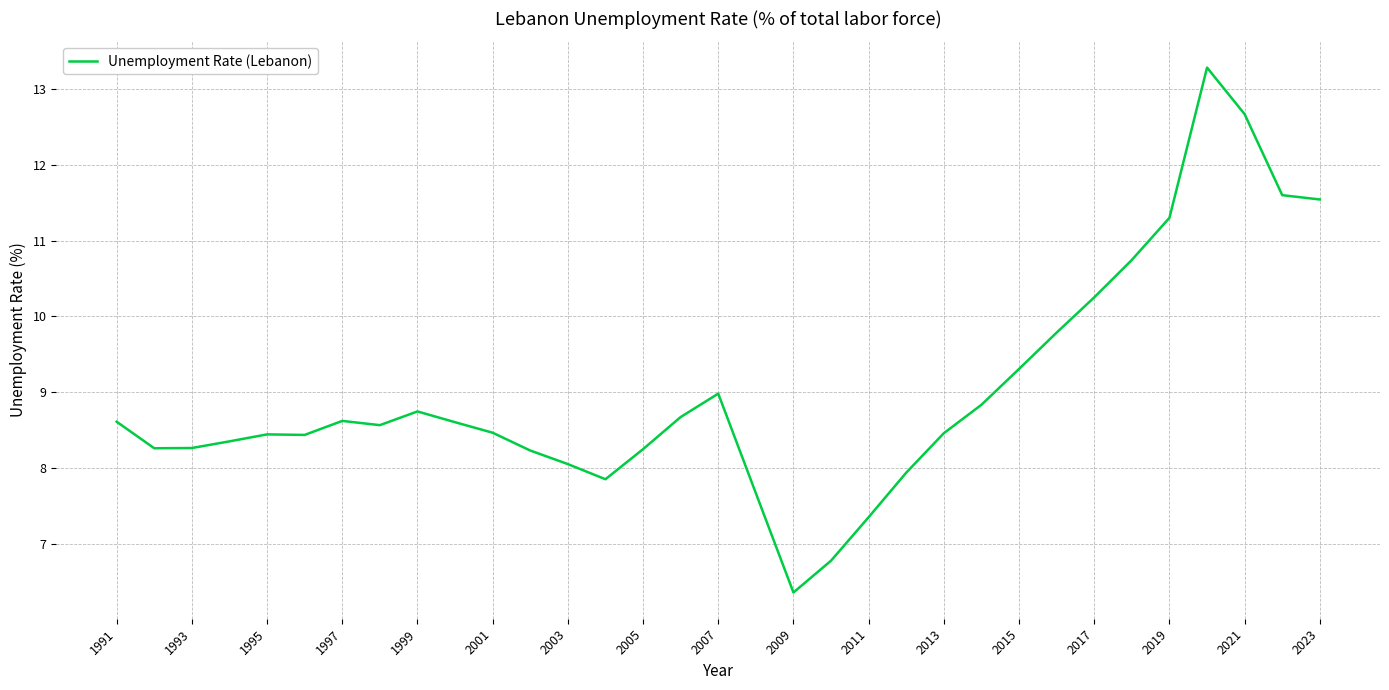

What is the minimum value shown in the chart?

6.4